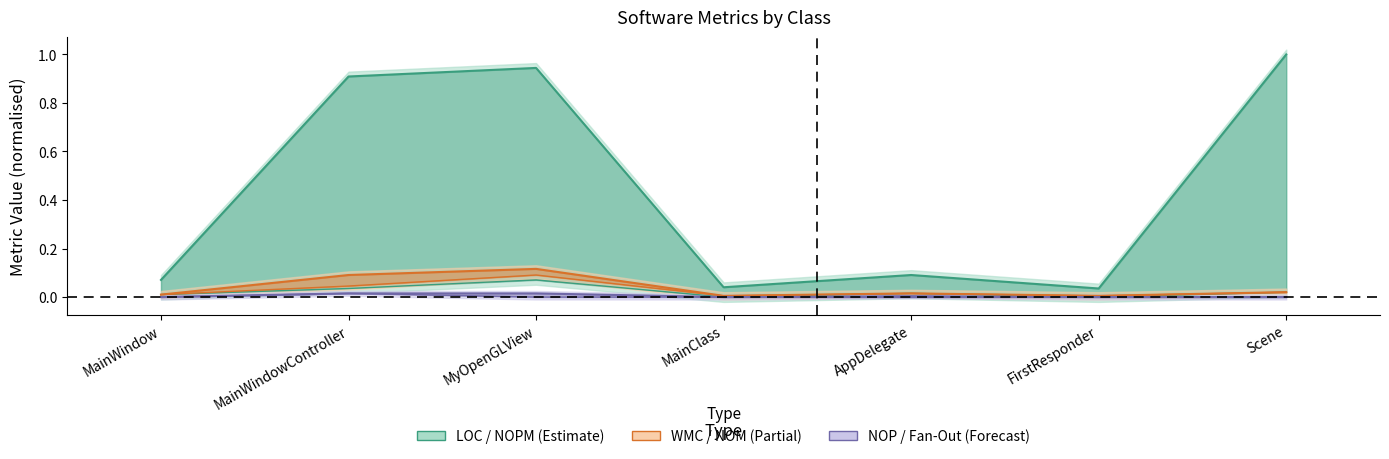

Reading left to right, transcribe all the data shown in this chart.

LOC: 0.1	0.9	0.9	0.0	0.1	0.0	1.0
NOM: 0.0	0.0	0.1	0.0	0.0	0.0	0.0
NOPM: 0.0	0.0	0.1	0.0	0.0	0.0	0.0
WMC: 0.0	0.1	0.1	0.0	0.0	0.0	0.0
Fan-Out: 0.0	0.0	0.0	0.0	0.0	0.0	0.0
NOP: 0.0	0.0	0.0	0.0	0.0	0.0	0.0